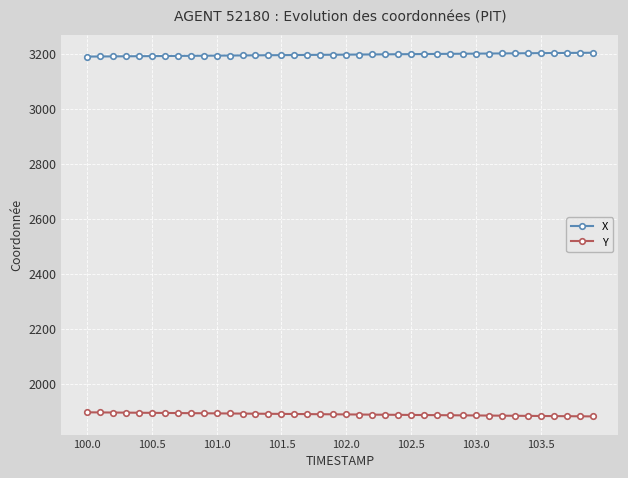

What is the minimum value for X?

3189.7